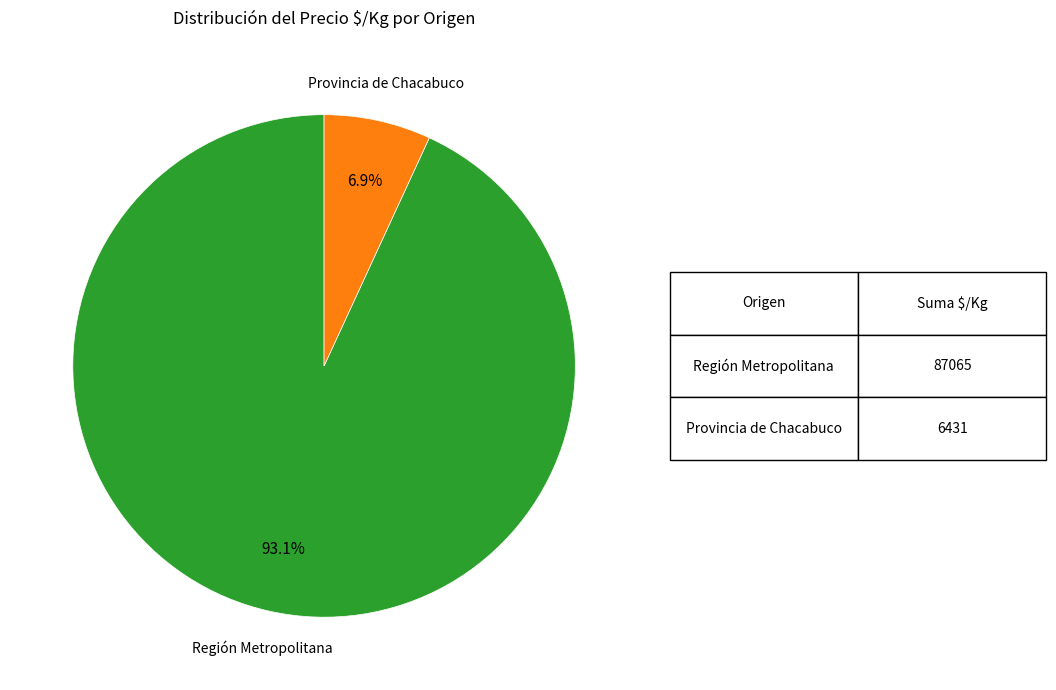

To the nearest percent, what is the average slice percentage?

50%